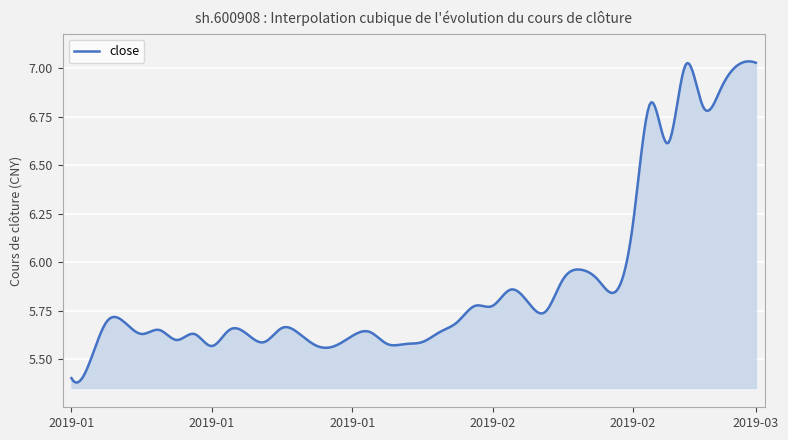

How many lines are shown in the chart?

1